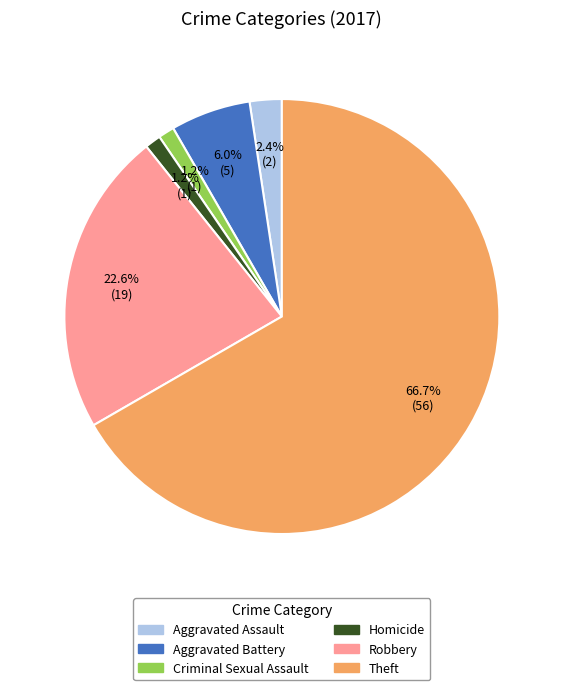

What is the ratio of the value at Criminal Sexual Assault to the value at Aggravated Assault?

0.5